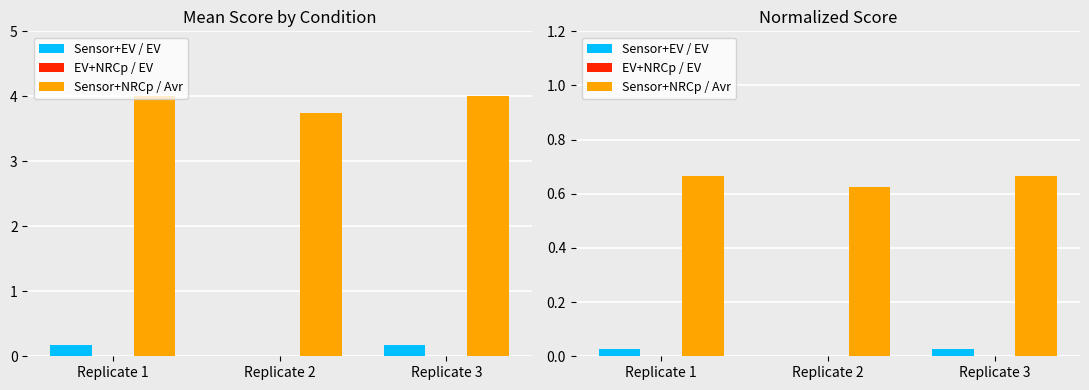

What are all the series names shown in the legend?

Sensor+EV / EV, EV+NRCp / EV, Sensor+NRCp / Avr